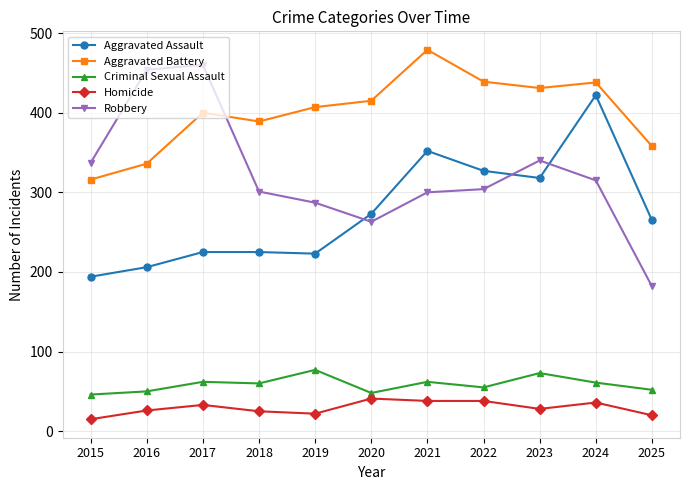

How many series are shown in this chart?

5